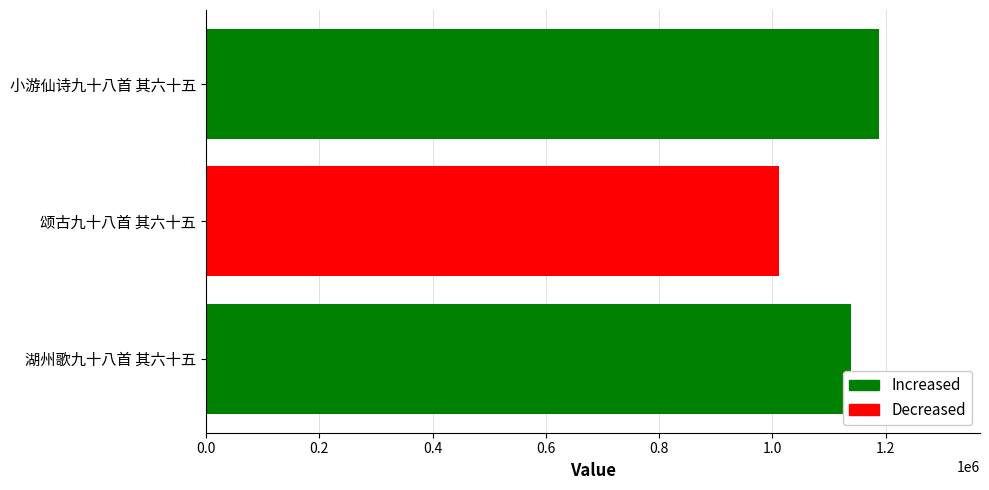

Rank the categories by value from highest to lowest.

小游仙诗九十八首 其六十五, 湖州歌九十八首 其六十五, 颂古九十八首 其六十五